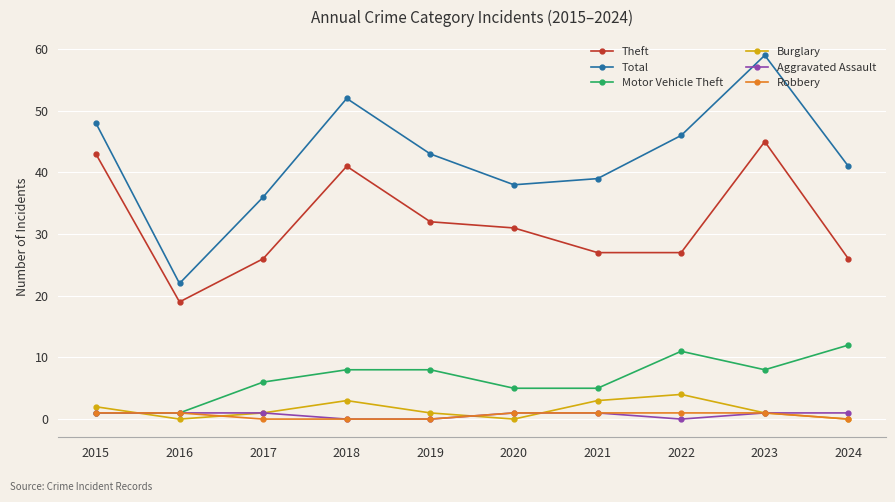

Does the chart display data point markers on the line(s)?

Yes